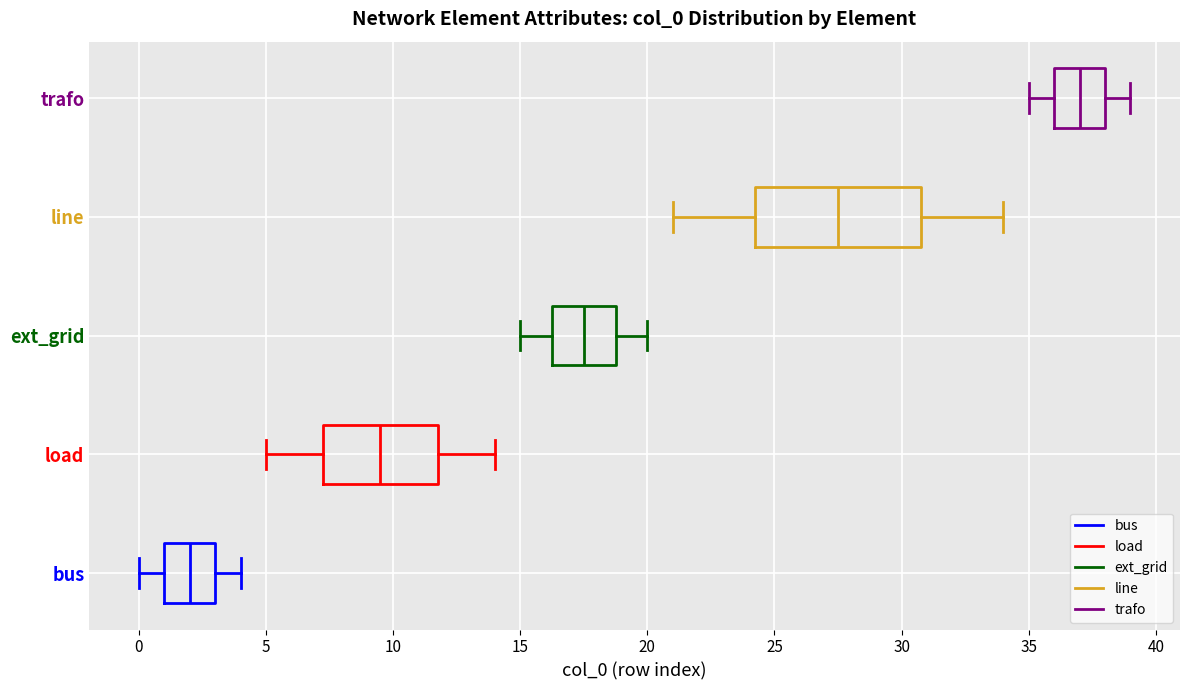

Reading bottom to top, transcribe this box plot: for each box, give where its median line is, the range the box spans, and where its two whiskers end, as read against the x-axis. The values are not printed on the chart, so give them approximately, as read against the axis.

bus: median 2.0, box 1.0 to 3.0, whiskers 0.0 to 4.0
load: median 9.5, box 7.5 to 12.0, whiskers 5.0 to 14.0
ext_grid: median 17.5, box 16.5 to 19.0, whiskers 15.0 to 20.0
line: median 27.5, box 24.5 to 31.0, whiskers 21.0 to 34.0
trafo: median 37.0, box 36.0 to 38.0, whiskers 35.0 to 39.0